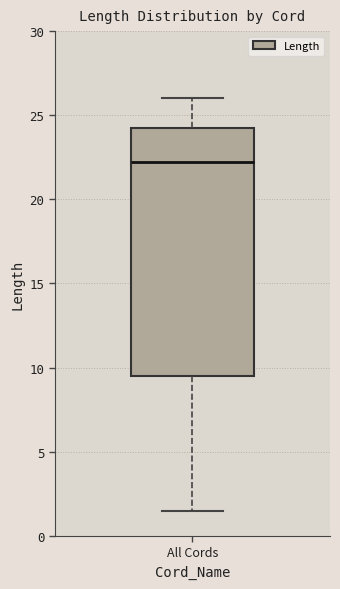

Where does the lower whisker of the box for All Cords end on the y-axis? The values are not printed on the chart, so give them approximately, as read against the axis.

1.5